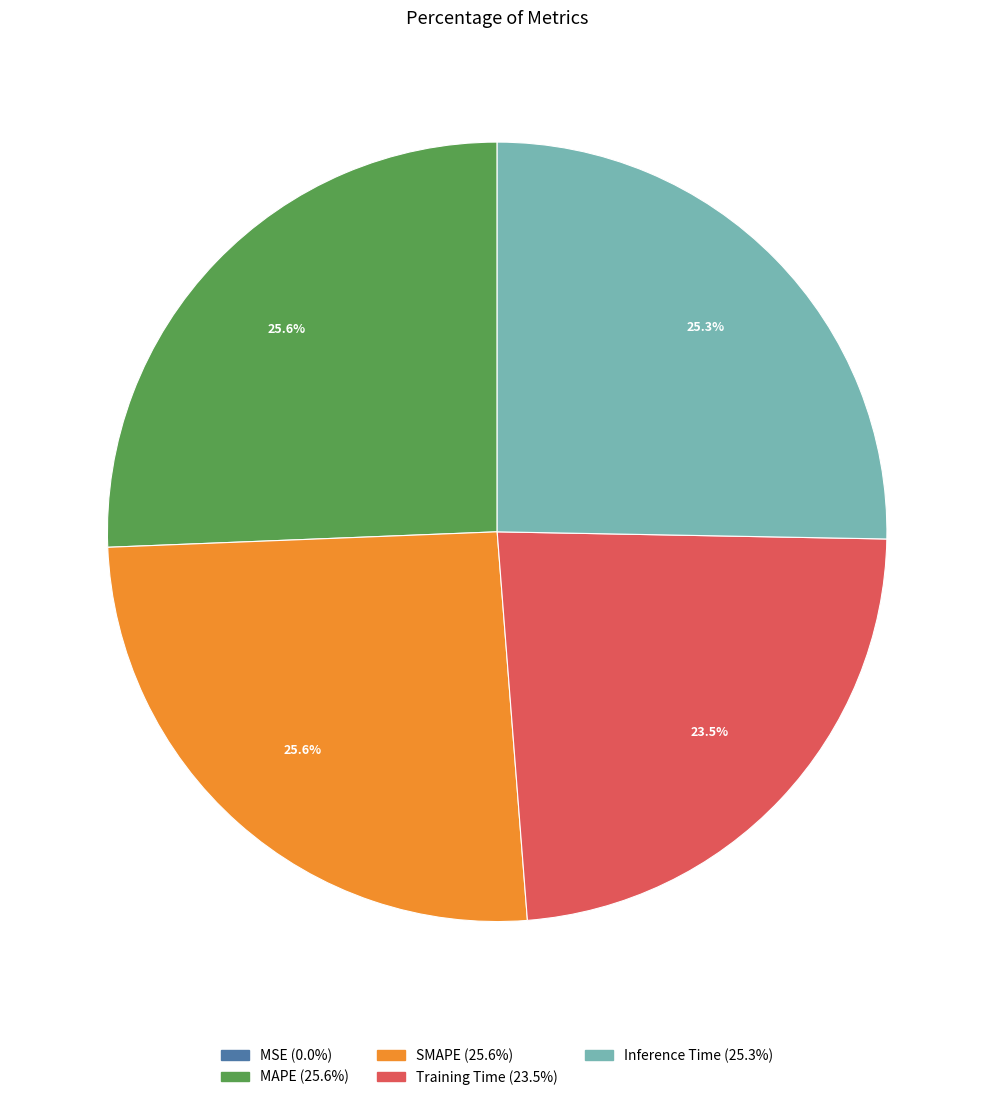

Is SMAPE the majority of the pie?

No